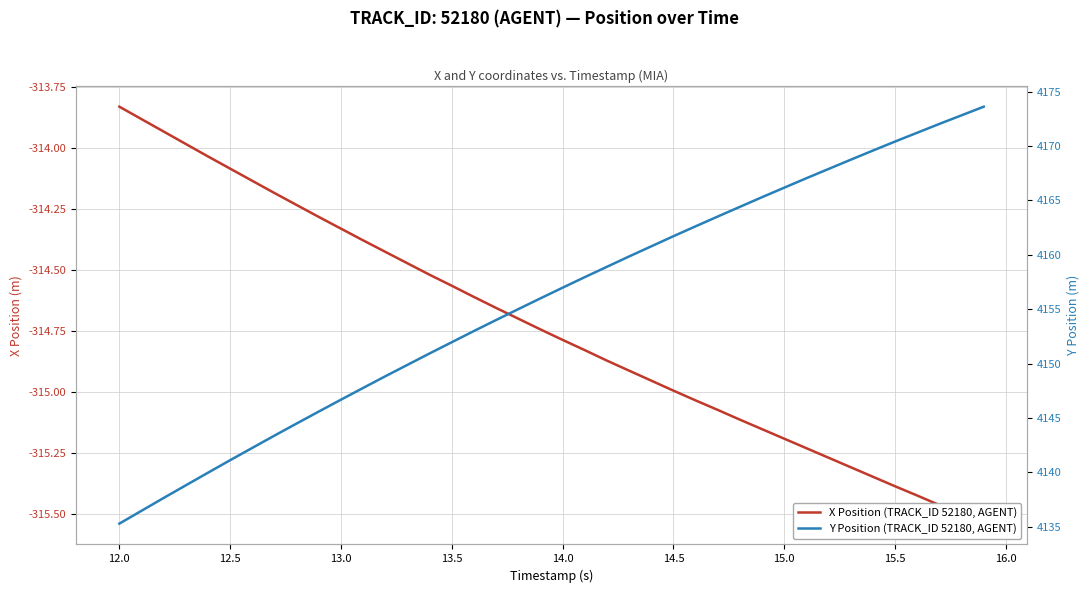

What is the value of the Y Position (TRACK_ID 52180, AGENT) point at the 27th from the left?

4162.6